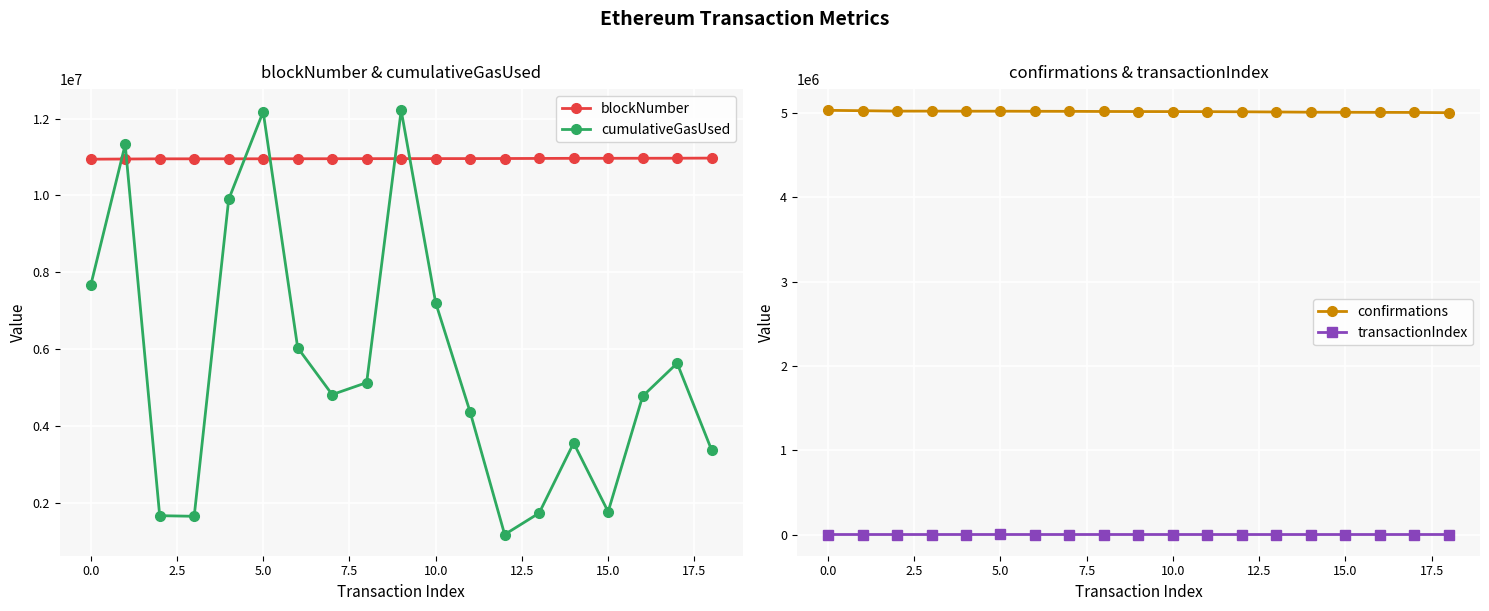

Reading left to right, transcribe all the data shown in this chart.

blockNumber: 10941515	10946024	10951051	10951052	10951848	10951867	10952948	10953683	10955262	10956106	10956593	10957339	10959049	10961326	10963932	10964651	10965781	10966676	10969714
cumulativeGasUsed: 7656748	11324501	1666457	1650643	9895929	12175797	6036537	4816971	5129144	12213013	7206134	4361130	1176598	1734622	3557156	1769642	4774716	5633835	3371966
confirmations: 5032223	5027714	5022687	5022686	5021890	5021871	5020790	5020055	5018476	5017632	5017145	5016399	5014689	5012412	5009806	5009087	5007957	5007062	5004024
transactionIndex: 97	79	36	33	157	175	86	60	163	165	67	97	16	24	58	34	88	92	123